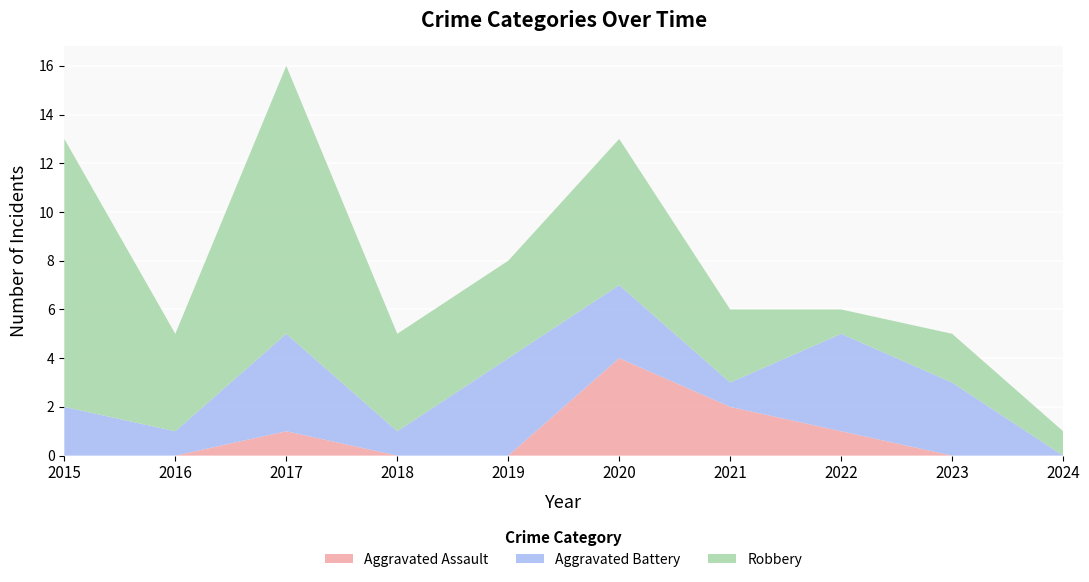

Reading left to right, what are all the values shown in this chart?

Aggravated Assault: 2015=0	2016=0	2017=1	2018=0	2019=0	2020=4	2021=2	2022=1	2023=0	2024=0
Aggravated Battery: 2015=2	2016=1	2017=4	2018=1	2019=4	2020=3	2021=1	2022=4	2023=3	2024=0
Robbery: 2015=11	2016=4	2017=11	2018=4	2019=4	2020=6	2021=3	2022=1	2023=2	2024=1